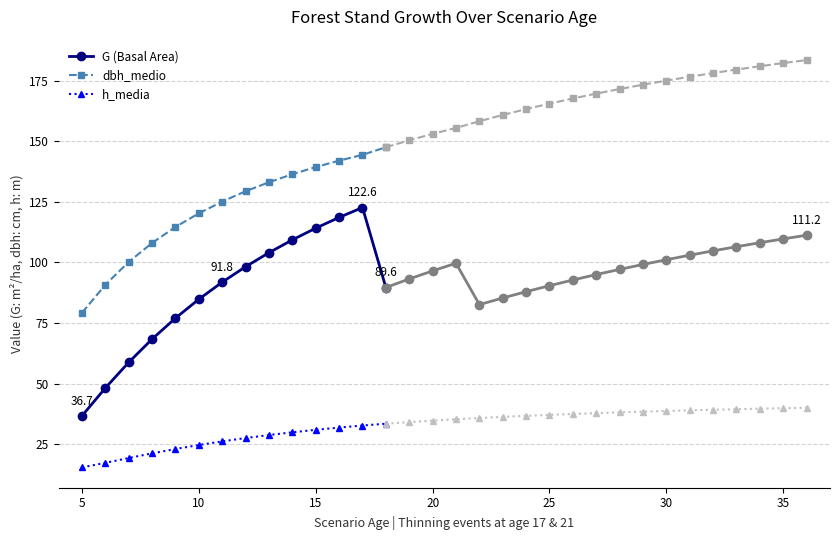

What is the difference between the G values at 23 and 13?

18.7